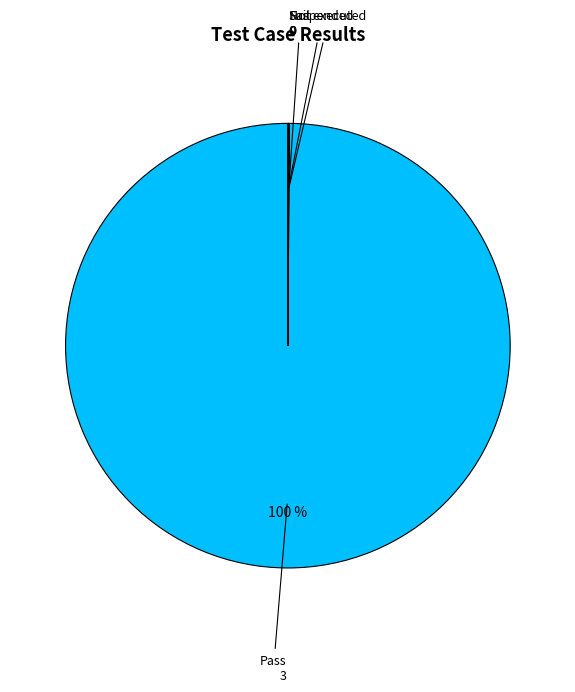

Is there a majority slice in this chart?

Yes